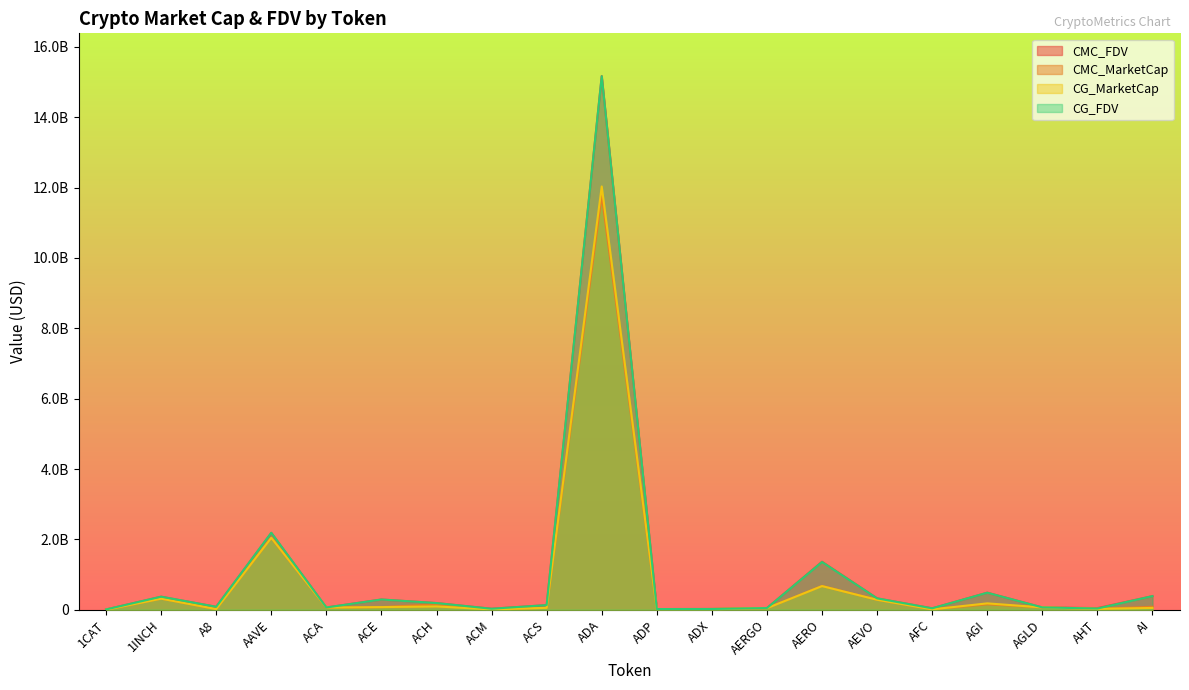

What are all the series names shown in the legend?

CMC_FDV, CMC_MarketCap, CG_MarketCap, CG_FDV